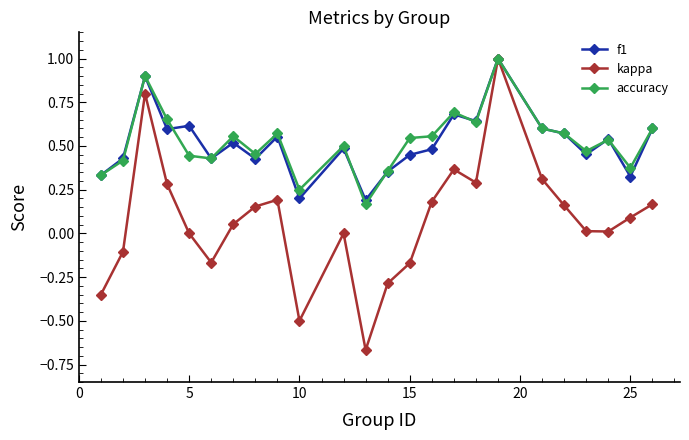

What is the value of the kappa point at the 18th from the left?

1.0